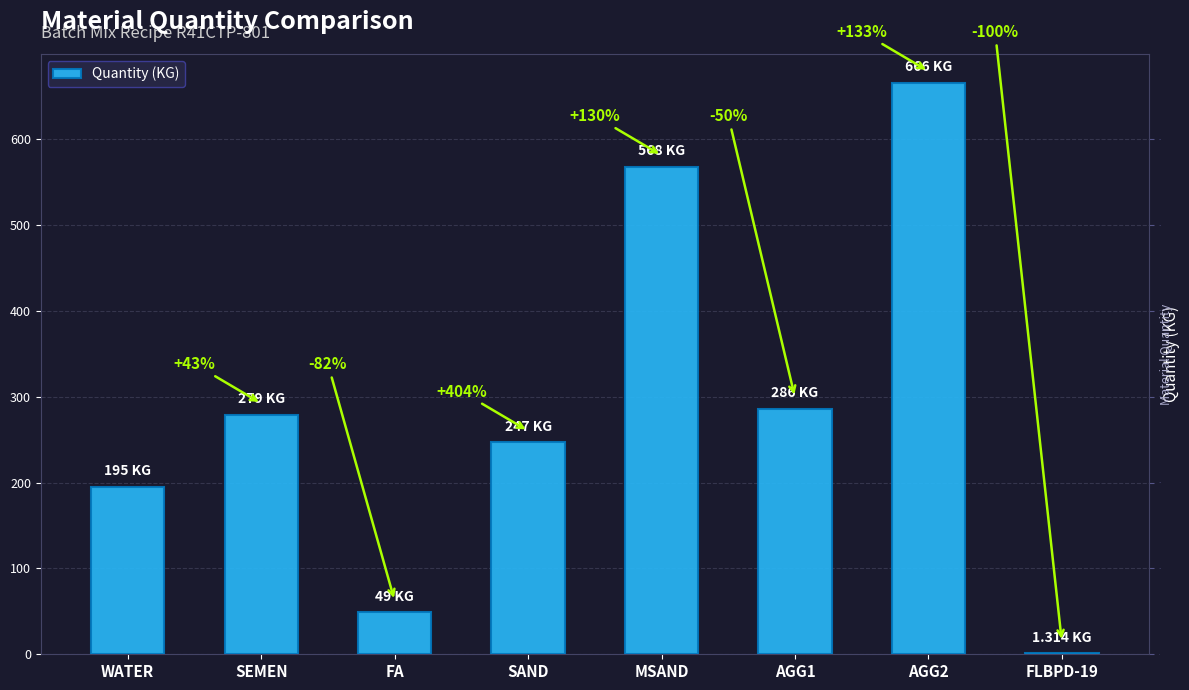

Reading right to left, transcribe all the data shown in this chart.

1.3	666.0	286.0	568.0	247.0	49.0	279.0	195.0